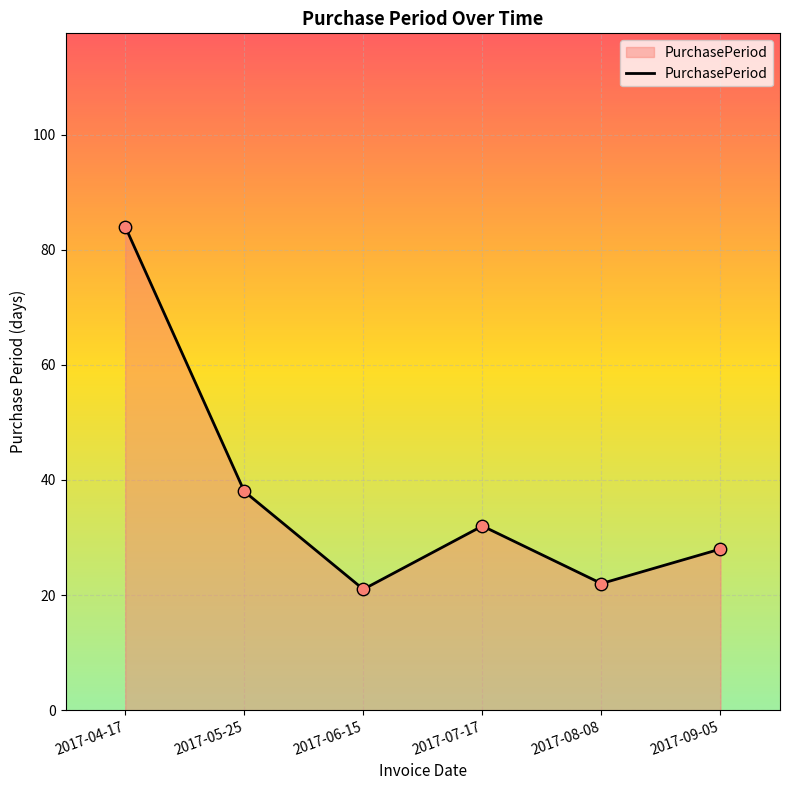

Which has a higher value, 2017-05-25 or 2017-06-15?

2017-05-25